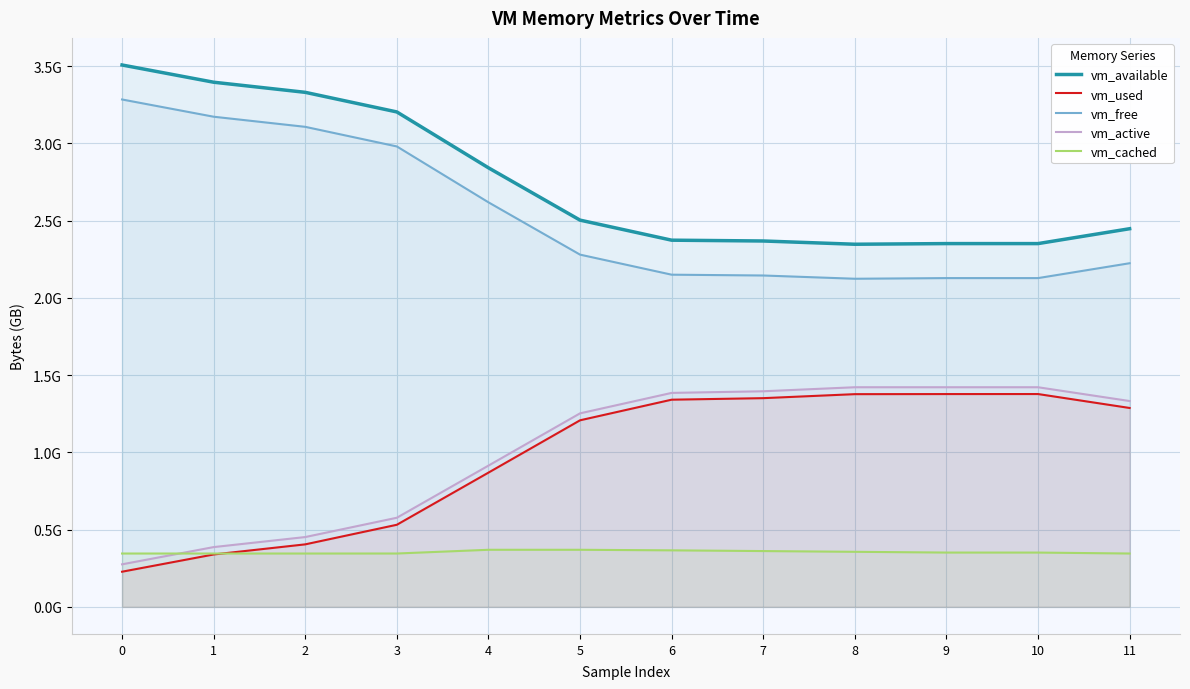

The vm_active series shows 1.4 at 8. True or false?

True